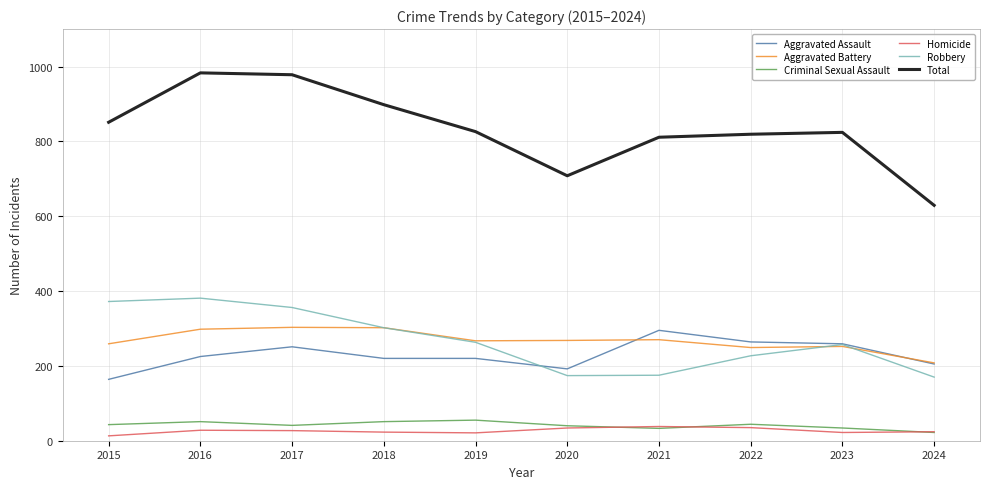

The value of Criminal Sexual Assault at 2020 is 40. True or false?

True